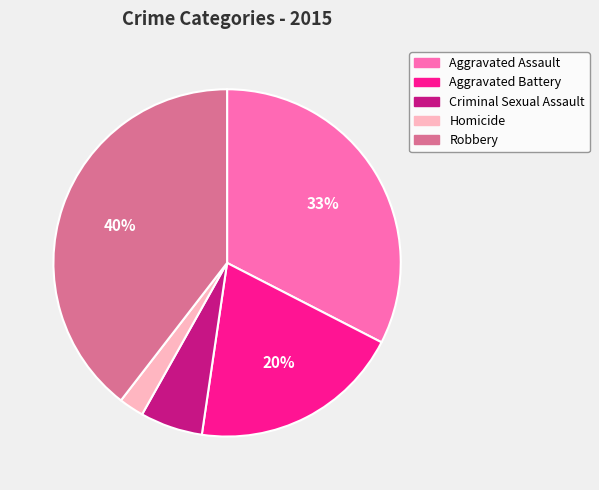

To the nearest percent, what portion does Aggravated Battery represent?

20%